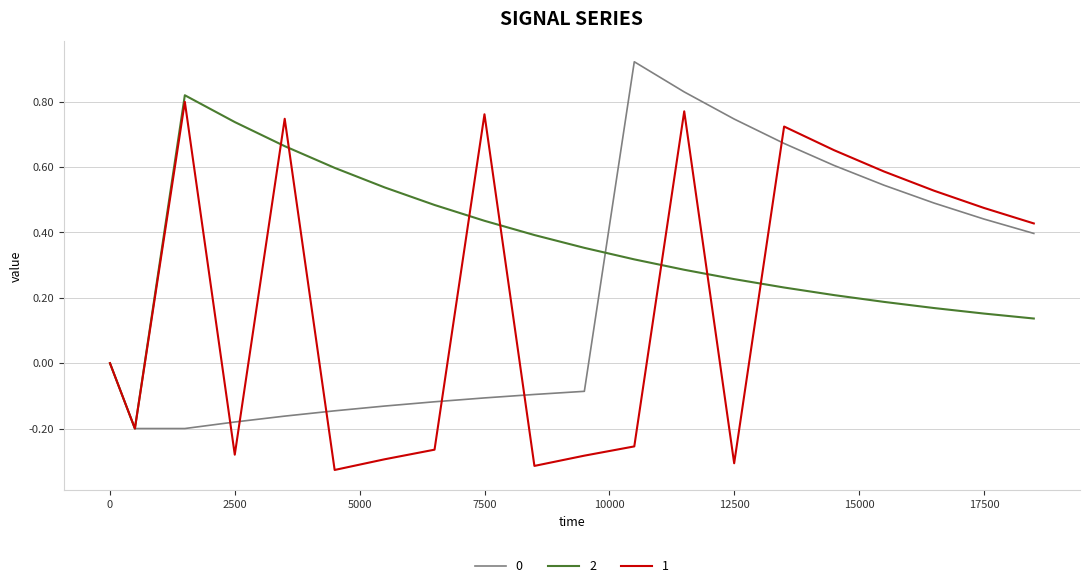

What is the maximum value for 0?

0.9